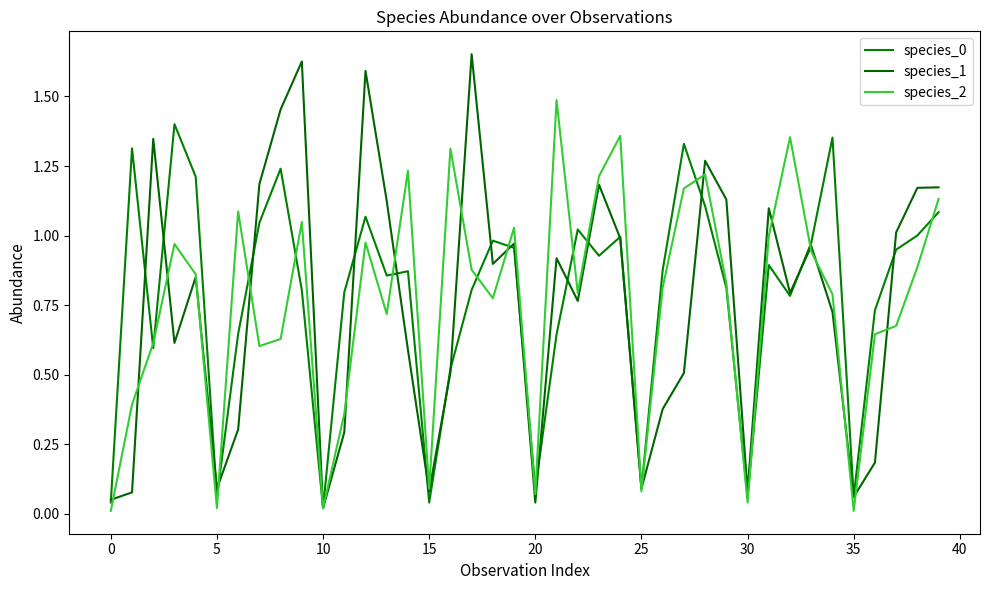

How many lines are shown in the chart?

3